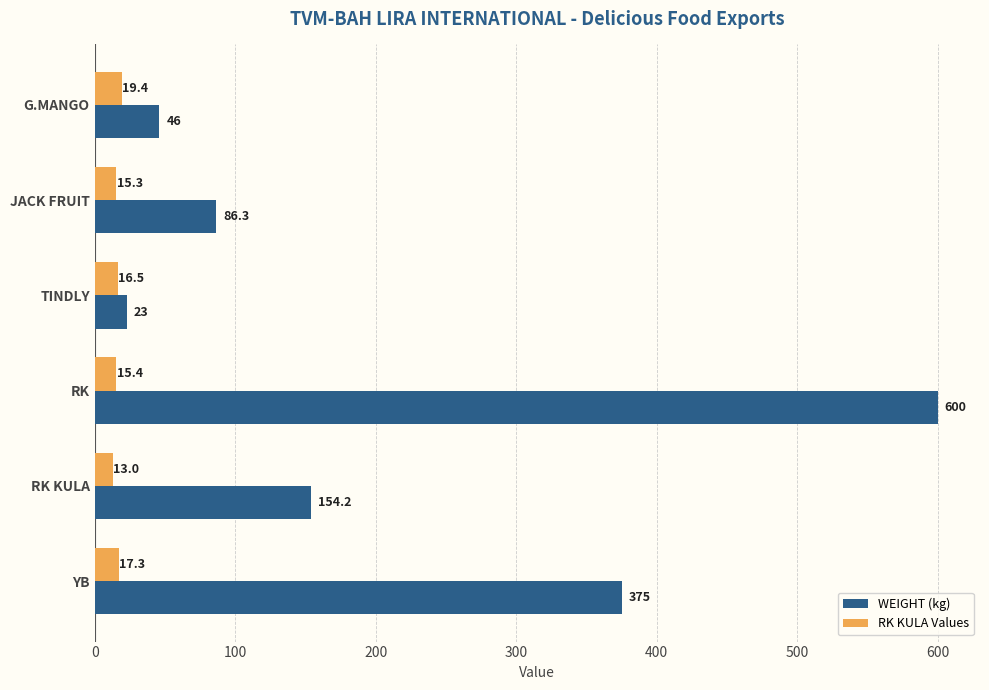

Where is WEIGHT (kg) nearest to the value 311?

YB